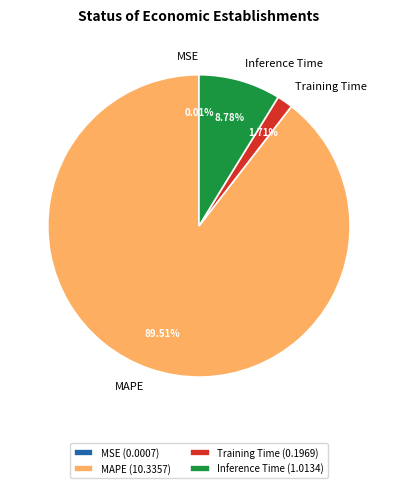

What percentage is NOT represented by Training Time?

98.3%